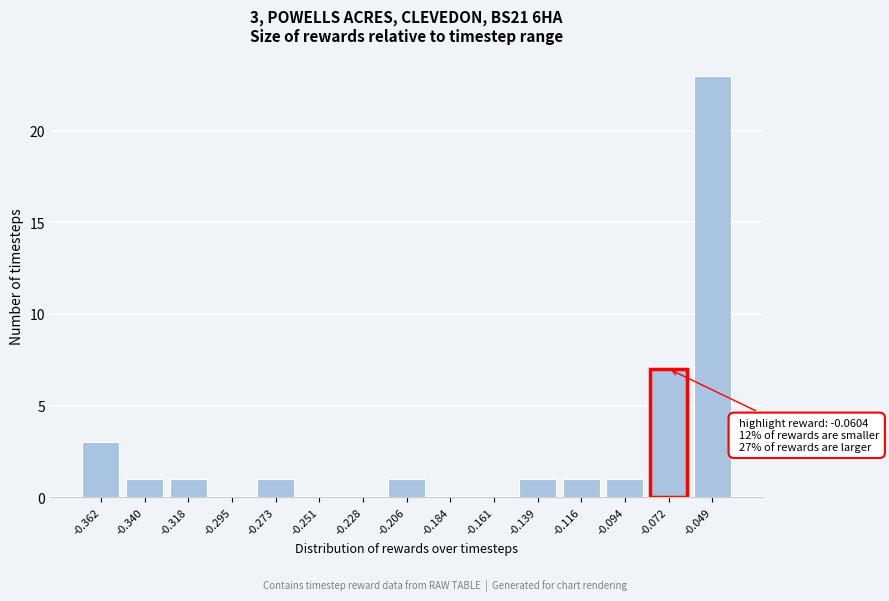

Reading right to left, extract all data points from this chart.

-0.049=23	-0.072=7	-0.094=1	-0.116=1	-0.139=1	-0.161=0	-0.184=0	-0.206=1	-0.228=0	-0.251=0	-0.273=1	-0.295=0	-0.318=1	-0.340=1	-0.362=3